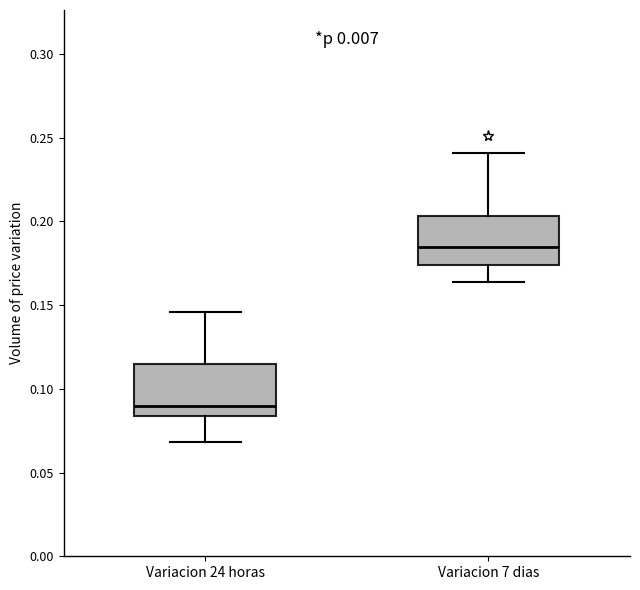

Where is the lower edge of the box for Variacion 7 dias on the y-axis? The values are not printed on the chart, so give them approximately, as read against the axis.

0.175